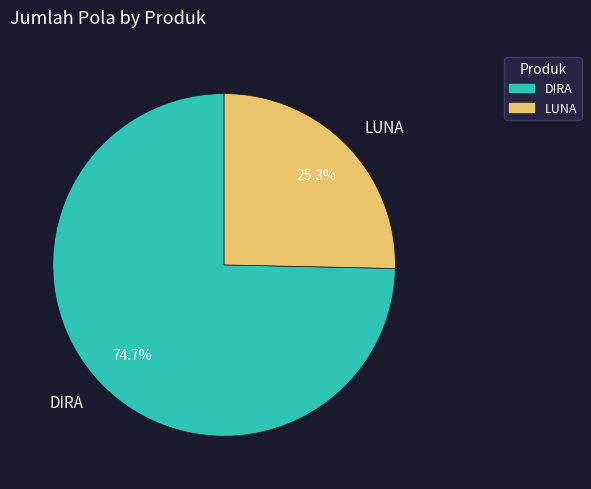

Between DIRA and LUNA, which is larger?

DIRA